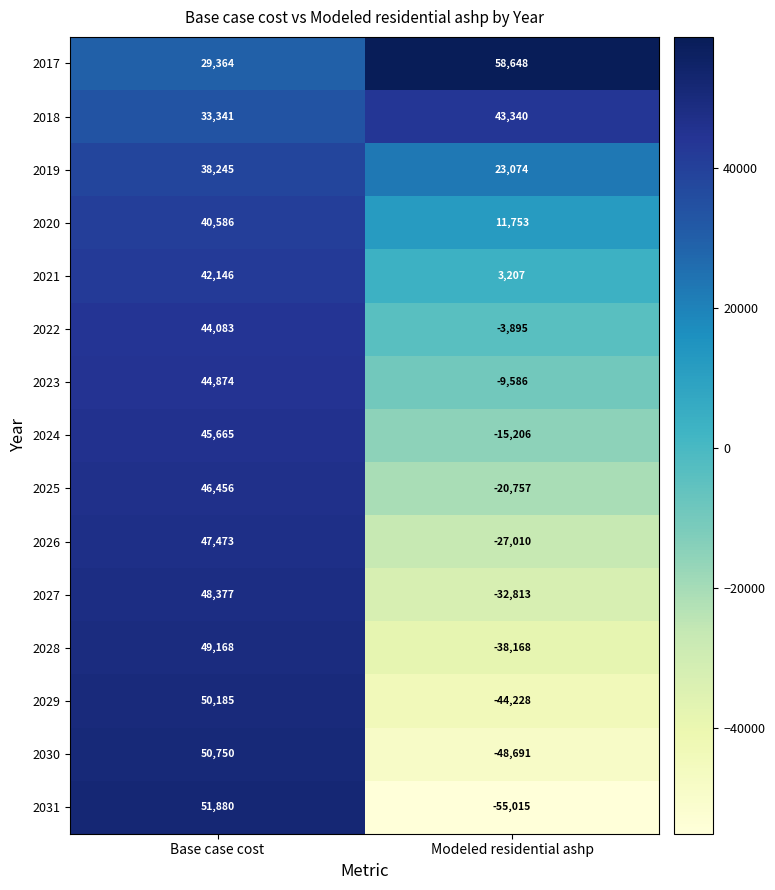

Where is 2019 nearest to the value 30659?

Modeled residential ashp